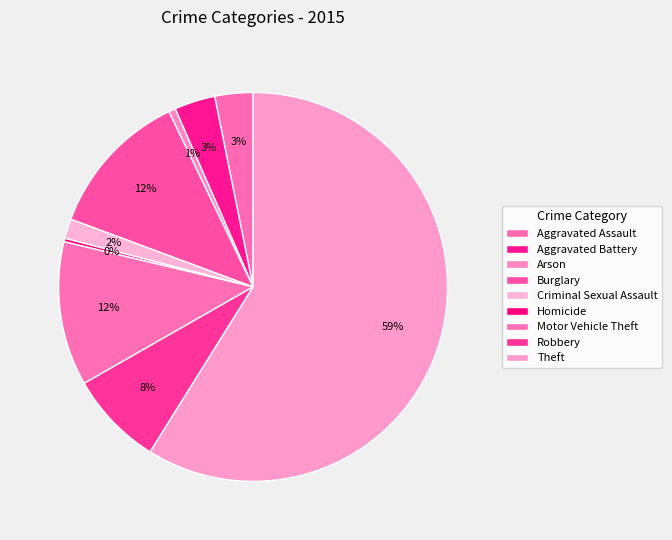

To the nearest percent, what is the difference between the Robbery and Aggravated Assault slice percentages?

5%